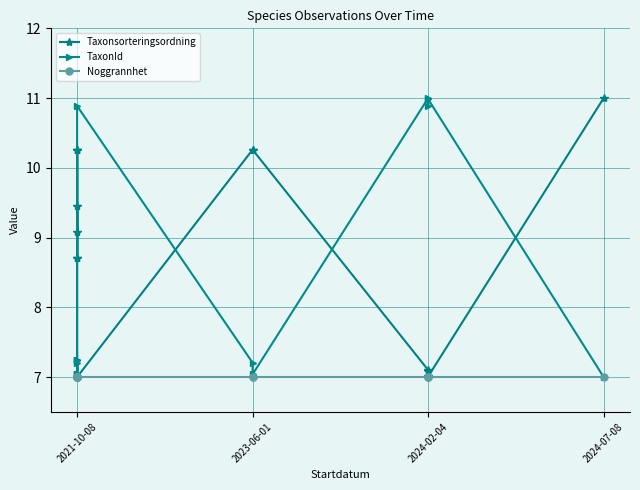

Is it true that Noggrannhet equals 7.0 at 2023-06-01?

True